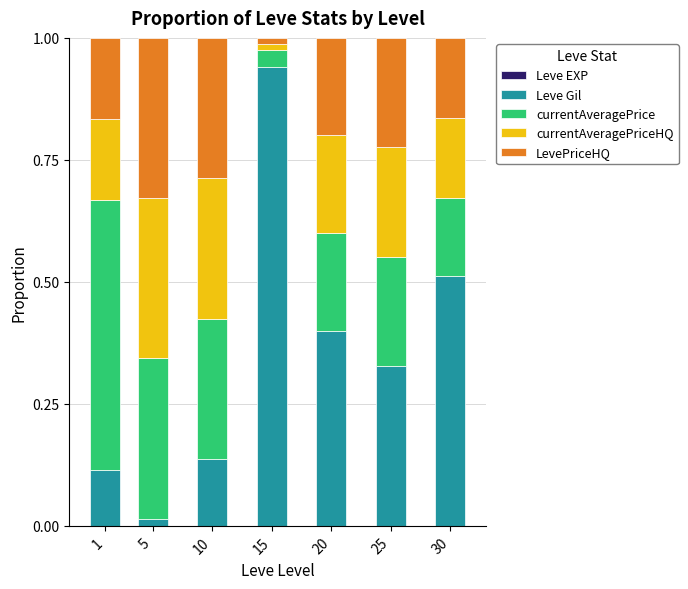

List the labels in order of Leve EXP value, smallest first.

10, 5, 1, 20, 25, 30, 15